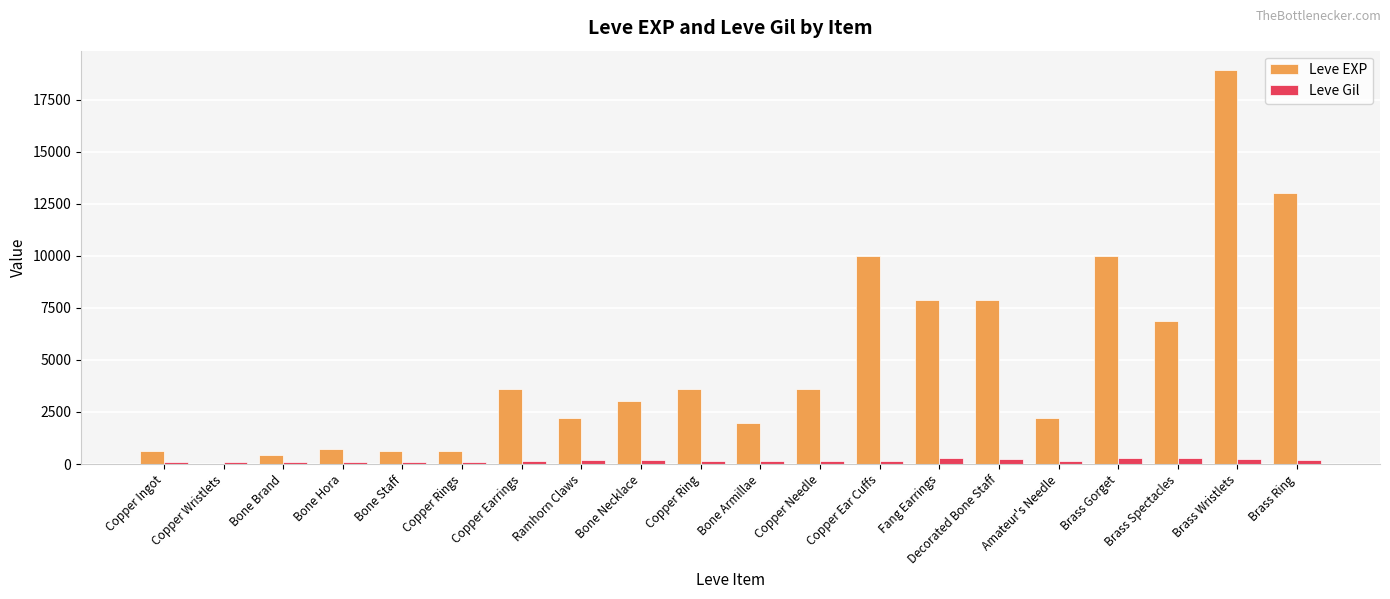

At which category is the sum across all series the highest?

Brass Wristlets